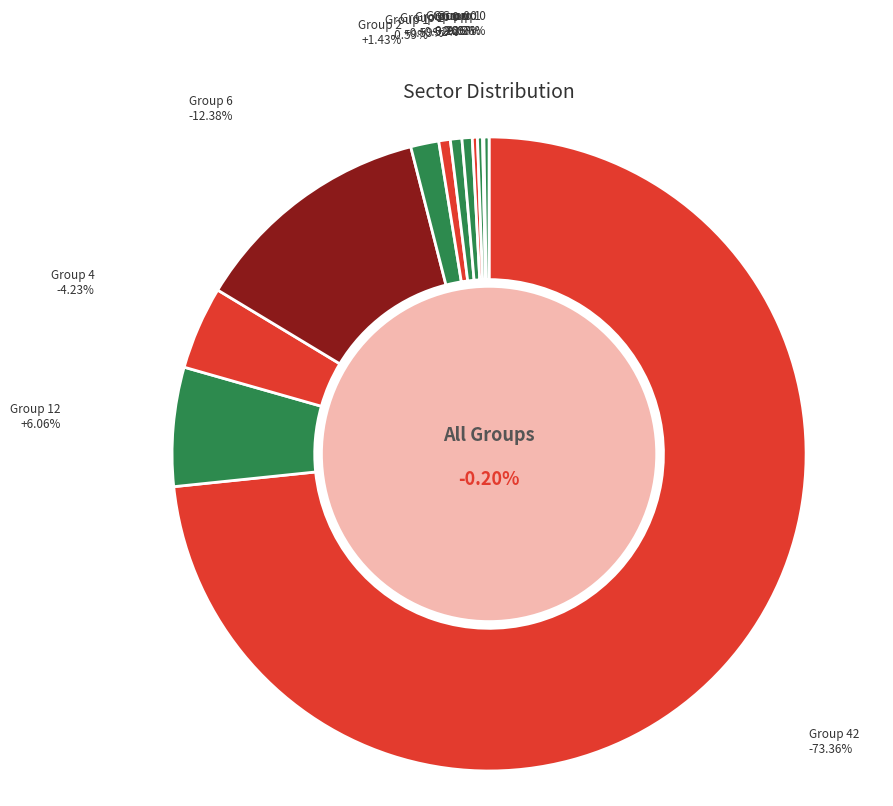

Count the number of slices in the pie.

20